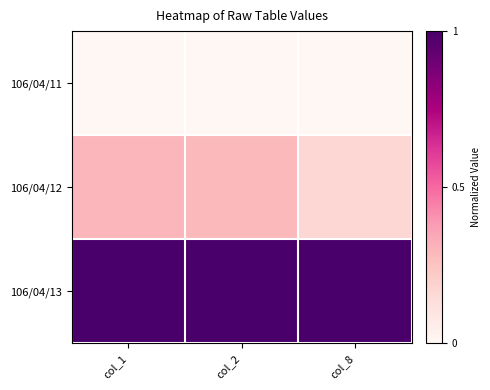

List the series in order of their peak value, lowest first.

106/04/11, 106/04/12, 106/04/13